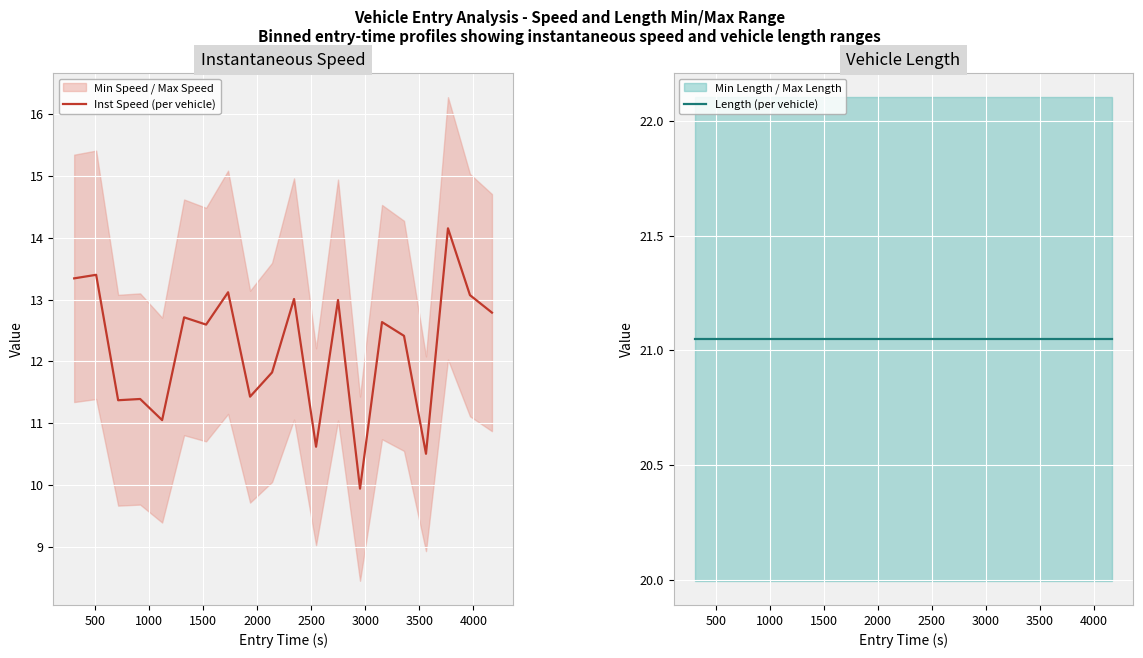

What is the lowest value of the Inst Speed (per vehicle) series?

9.9